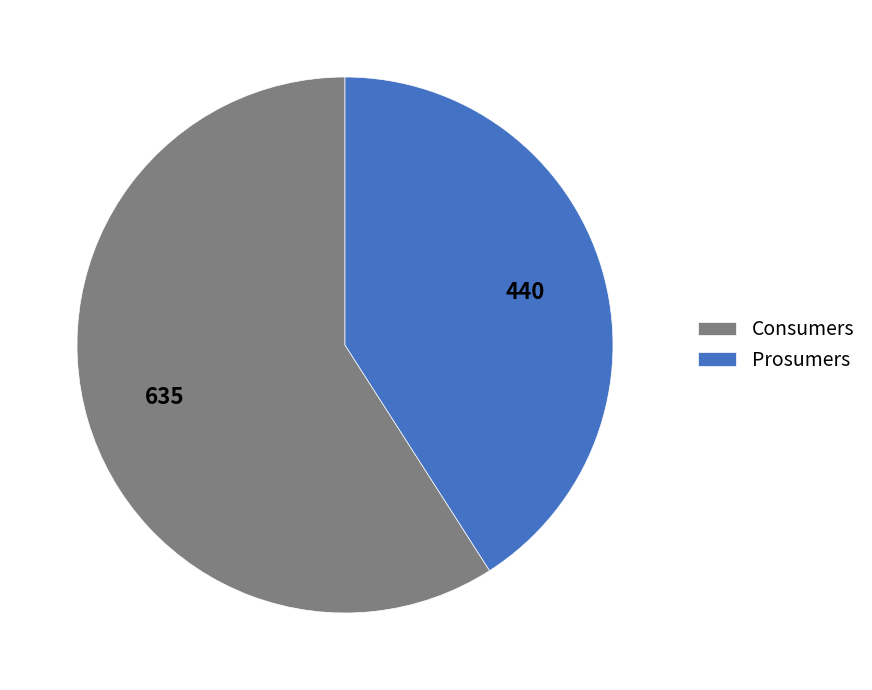

Combined, do Prosumers and Consumers account for over 50%?

Yes